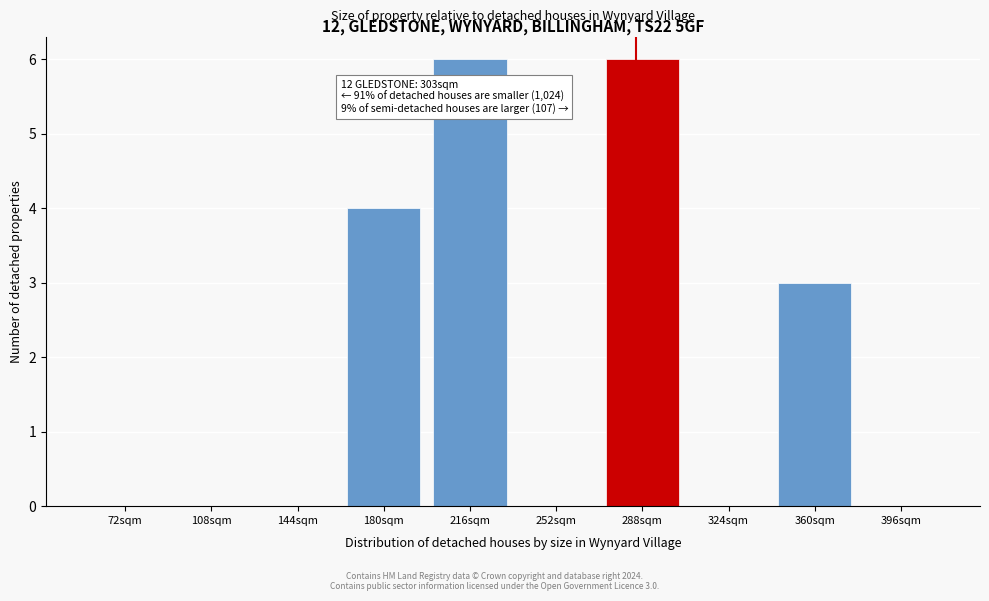

Reading right to left, transcribe all the data shown in this chart.

396sqm=0	360sqm=3	324sqm=0	288sqm=6	252sqm=0	216sqm=6	180sqm=4	144sqm=0	108sqm=0	72sqm=0